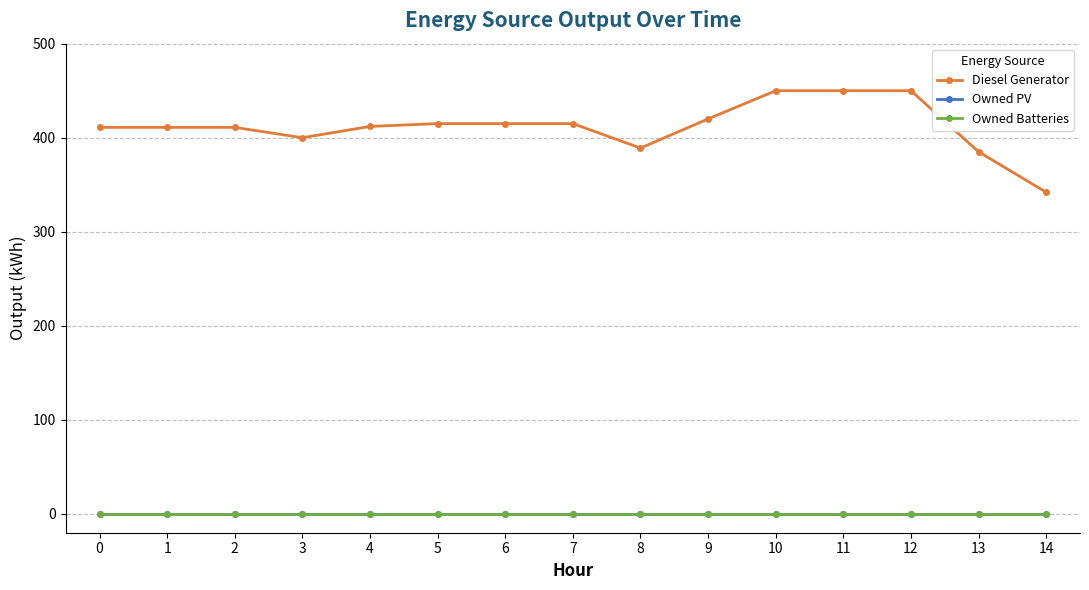

Does the chart have visible grid lines?

Yes